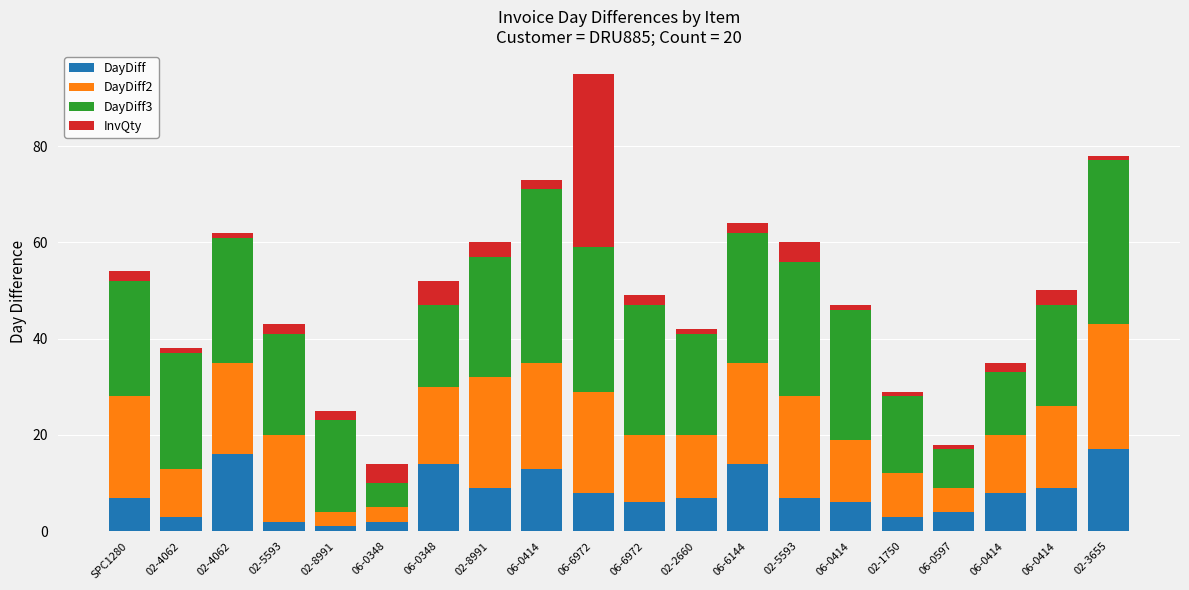

Read the DayDiff3 value at SPC1280, to the nearest 5.

25